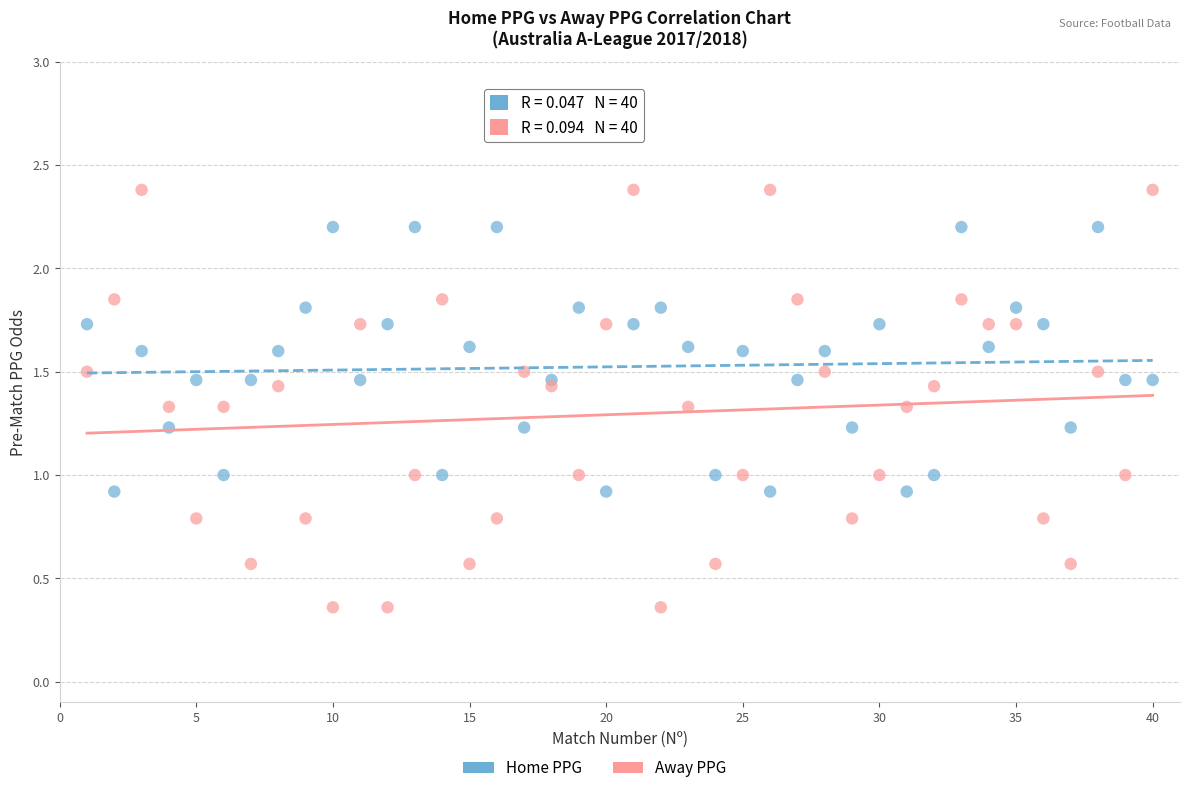

Which series has the widest spread of Y values?

Away PPG